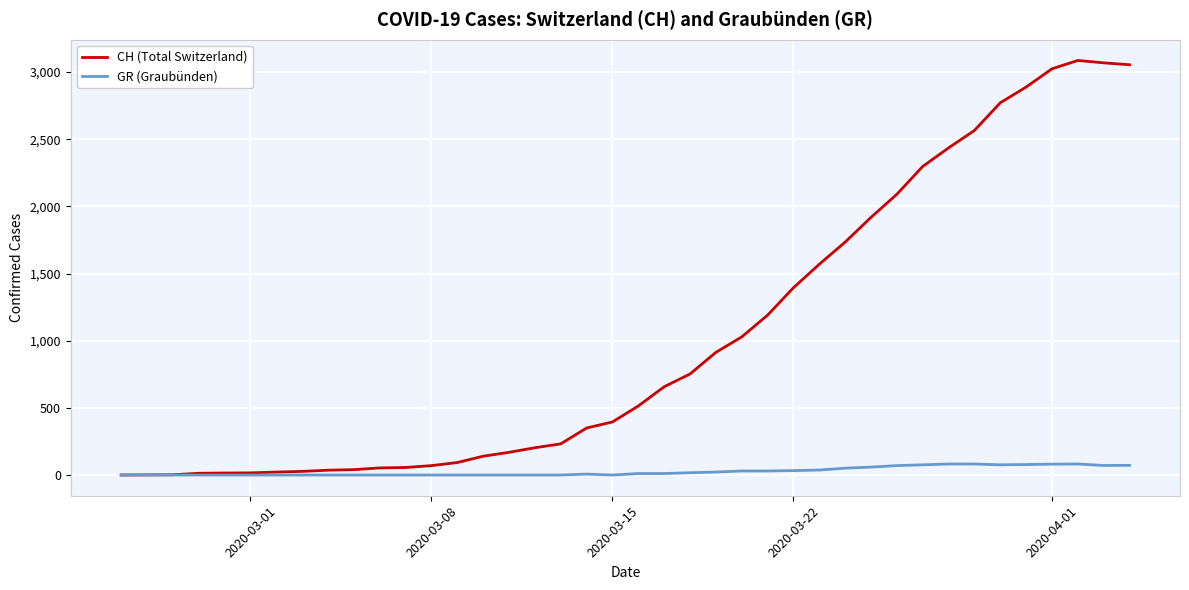

List the series in order of their peak value, highest first.

CH (Total Switzerland), GR (Graubünden)